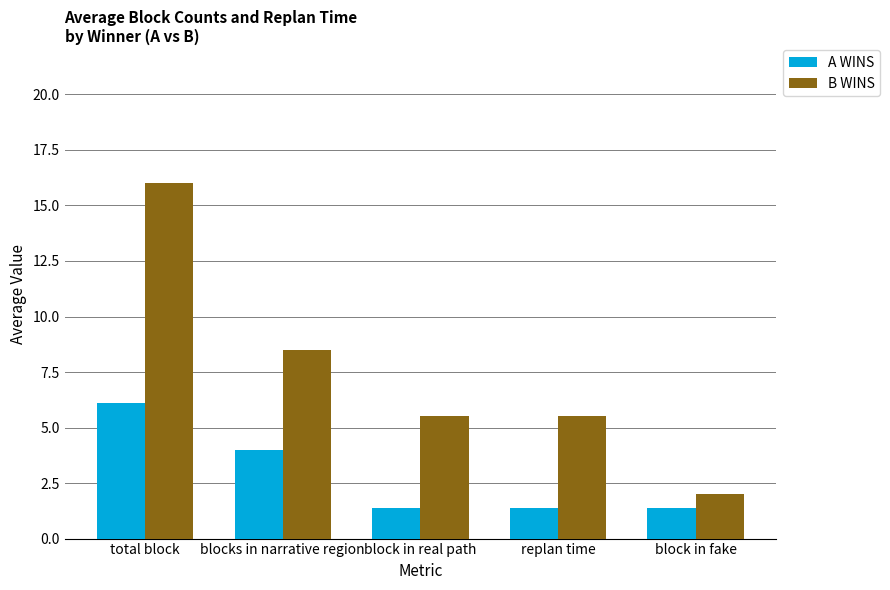

What is the label of the 4th bar from the right?

blocks in narrative region